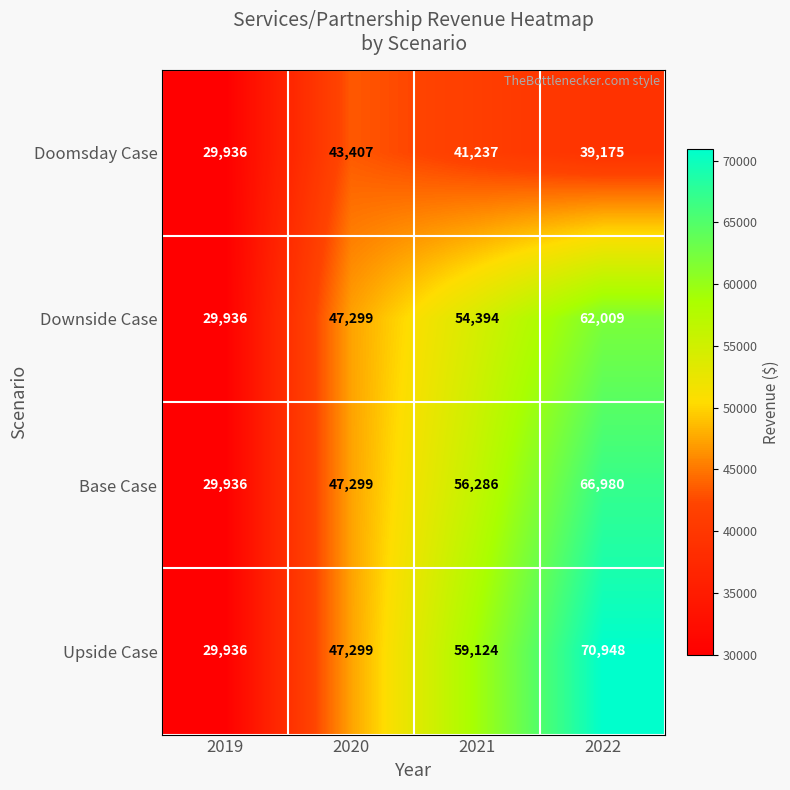

How many data points in Base Case are less than 56286?

2